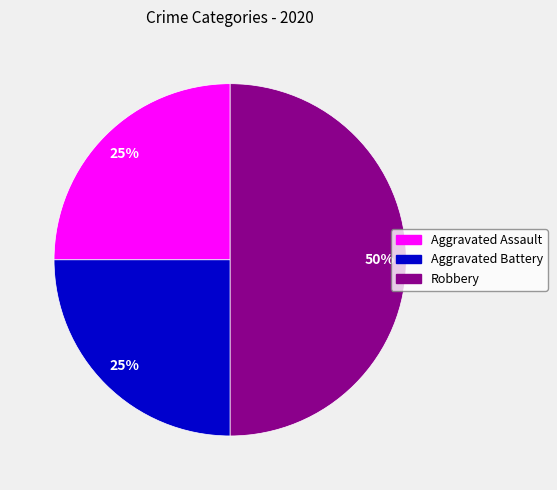

What percentage is the Aggravated Battery slice, to the nearest percent?

25%